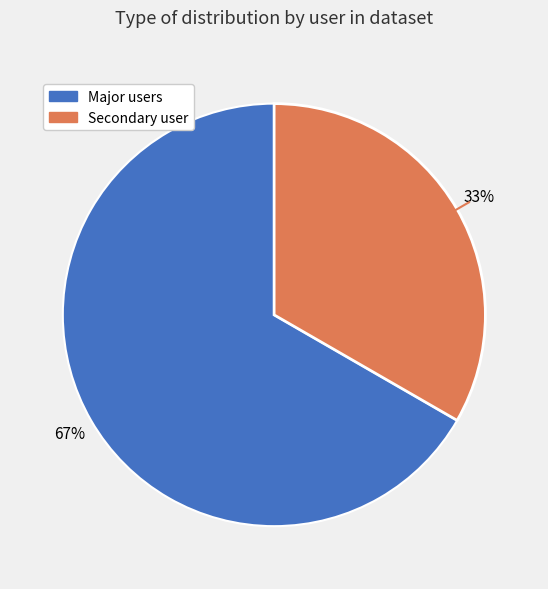

Does any single category account for the majority?

Yes